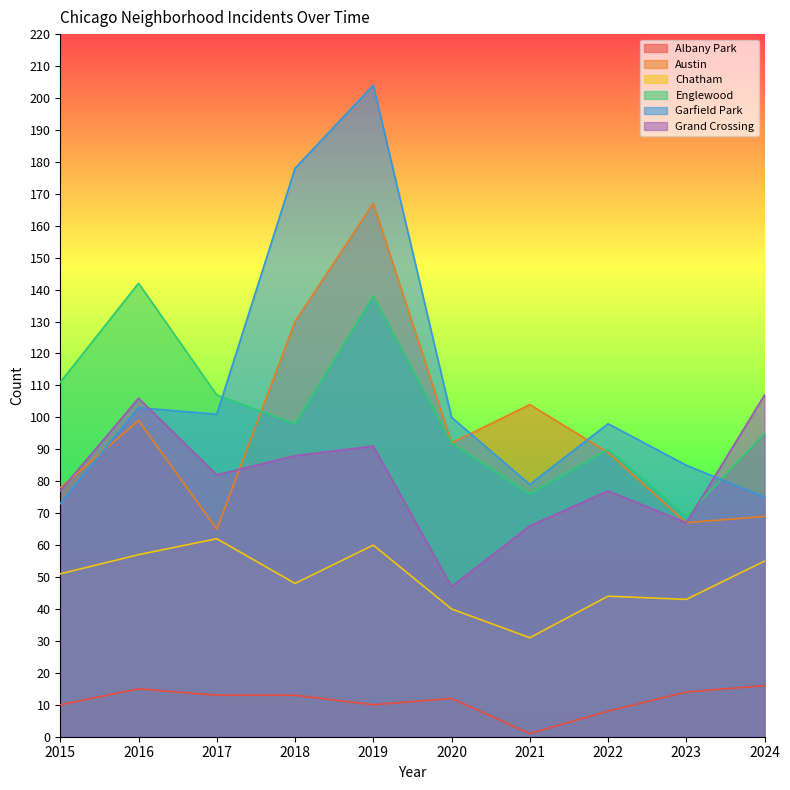

List the series in order of their peak value, lowest first.

Albany Park, Chatham, Grand Crossing, Englewood, Austin, Garfield Park